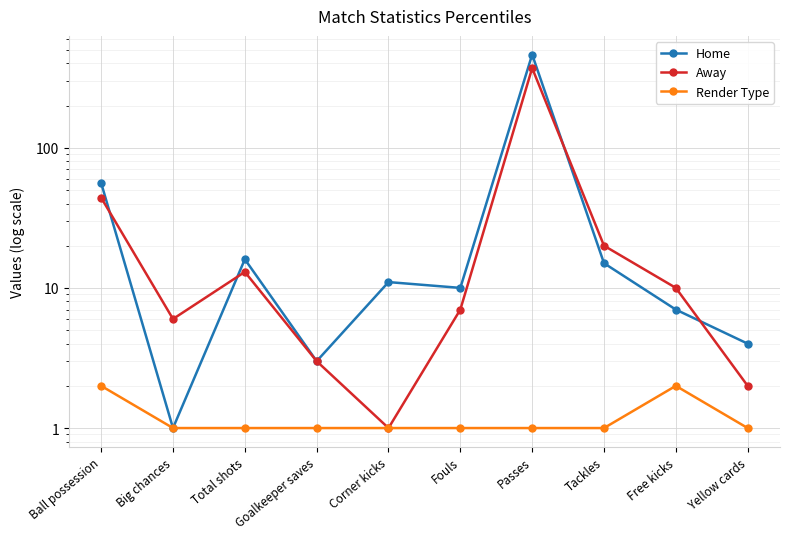

Reading left to right, extract all data points from this chart.

Home: Ball possession=56	Big chances=1	Total shots=16	Goalkeeper saves=3	Corner kicks=11	Fouls=10	Passes=462	Tackles=15	Free kicks=7	Yellow cards=4
Away: Ball possession=44	Big chances=6	Total shots=13	Goalkeeper saves=3	Corner kicks=1	Fouls=7	Passes=370	Tackles=20	Free kicks=10	Yellow cards=2
Render Type: Ball possession=2	Big chances=1	Total shots=1	Goalkeeper saves=1	Corner kicks=1	Fouls=1	Passes=1	Tackles=1	Free kicks=2	Yellow cards=1